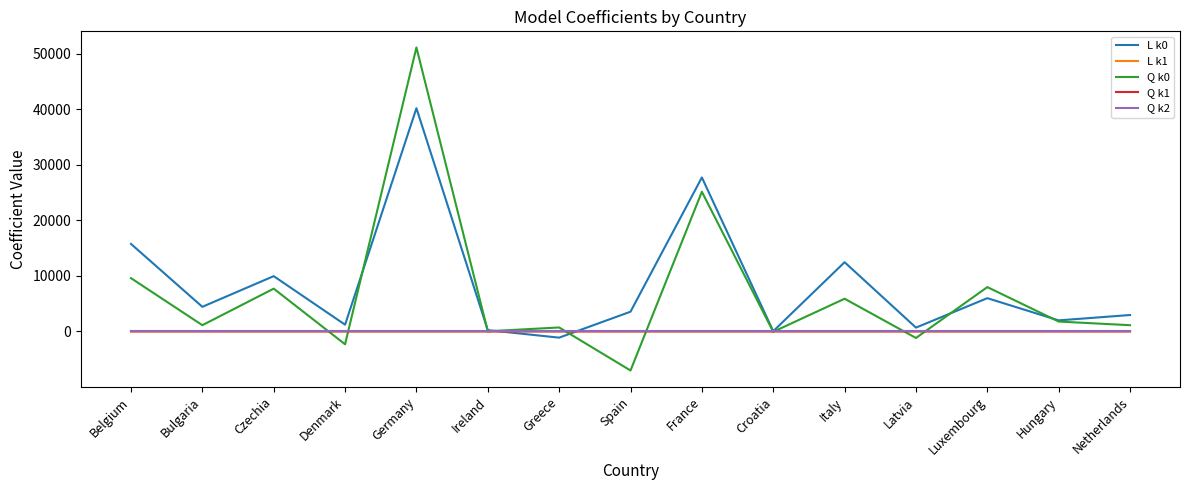

At how many categories does at least one series exceed 43208?

1